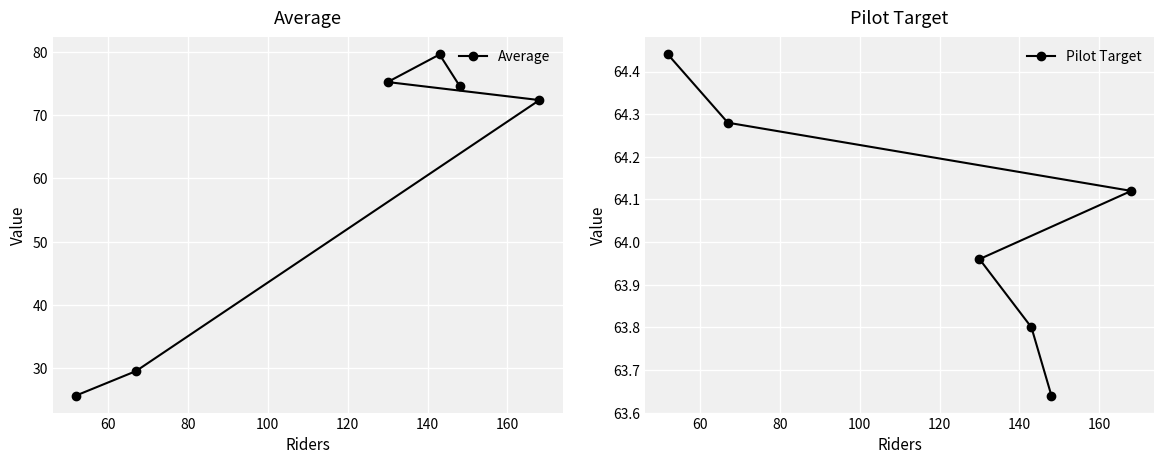

In Average, how many points are higher than both neighbors (excluding endpoints)?

1